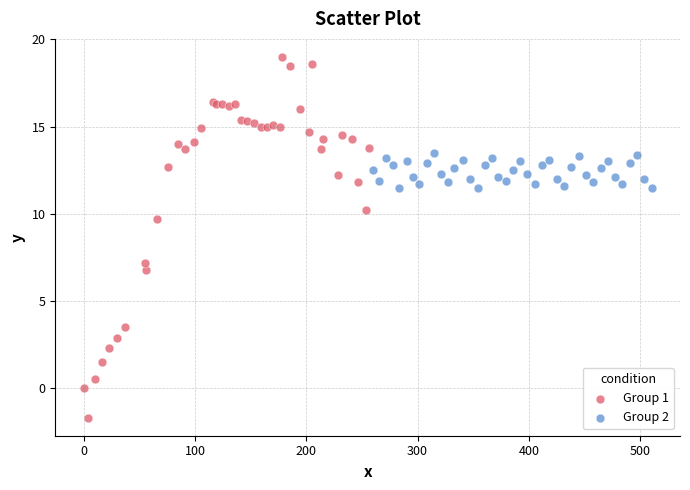

Which series has the largest Y range (max minus min)?

Group 1